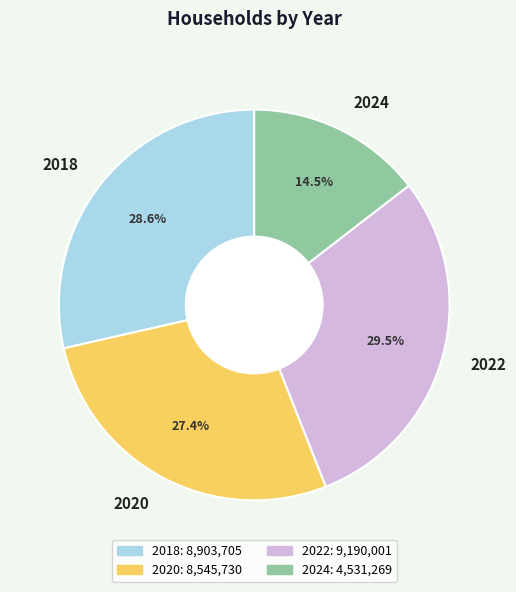

How many slices are in this pie chart?

4